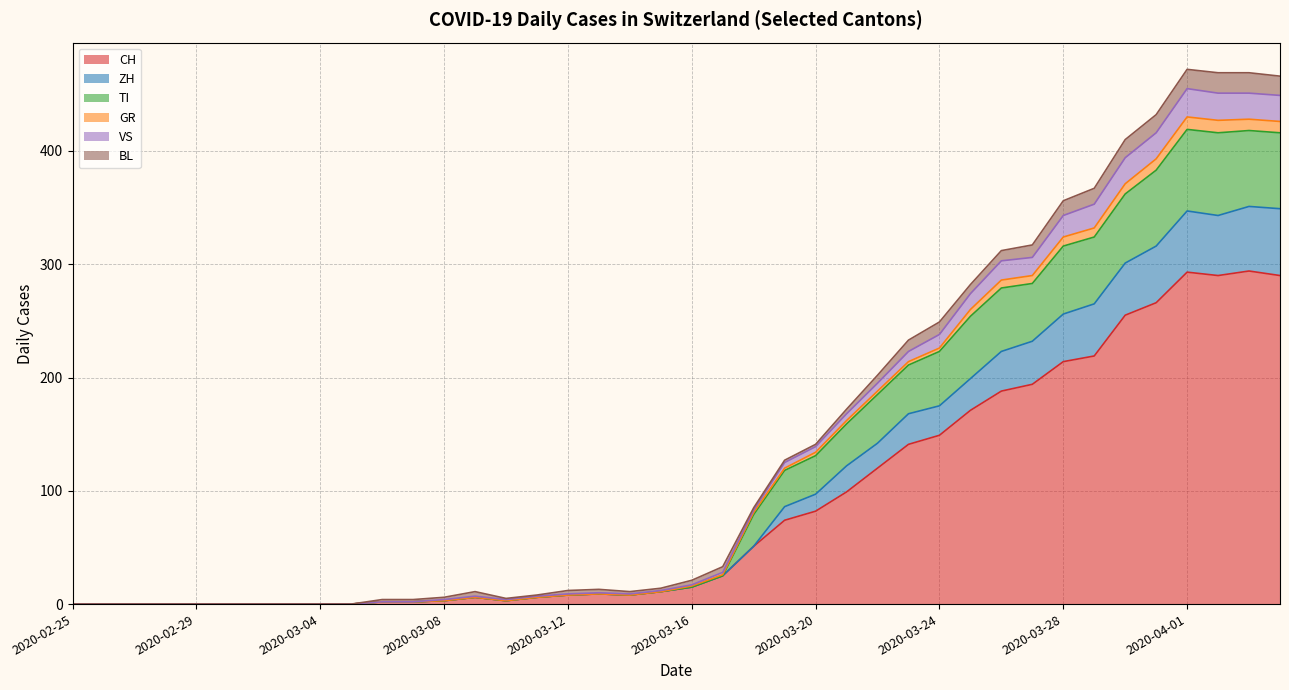

What is the approximate value of TI at 2020-03-14?

8